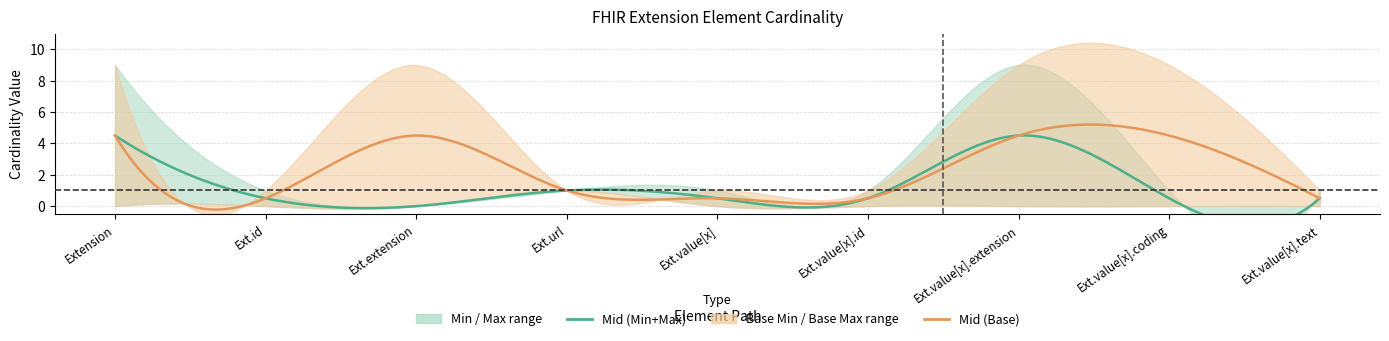

What is the sum of all Max_num values?

24